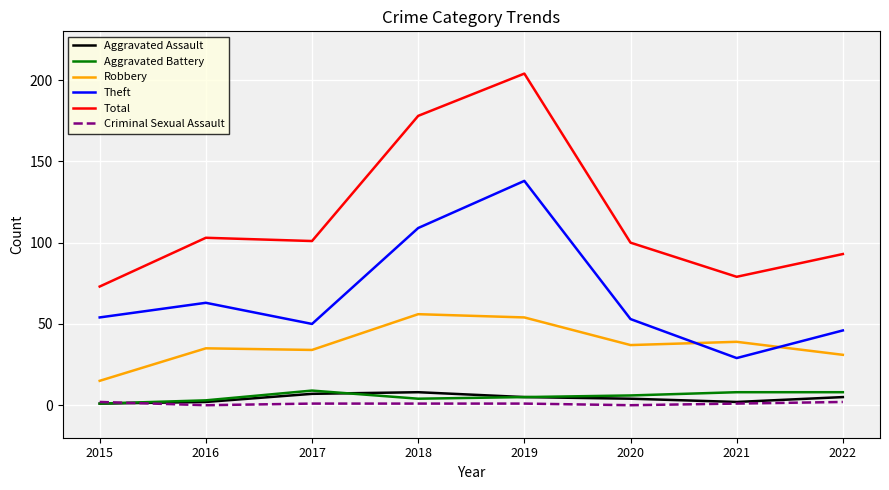

What are all the series names shown in the legend?

Aggravated Assault, Aggravated Battery, Robbery, Theft, Total, Criminal Sexual Assault